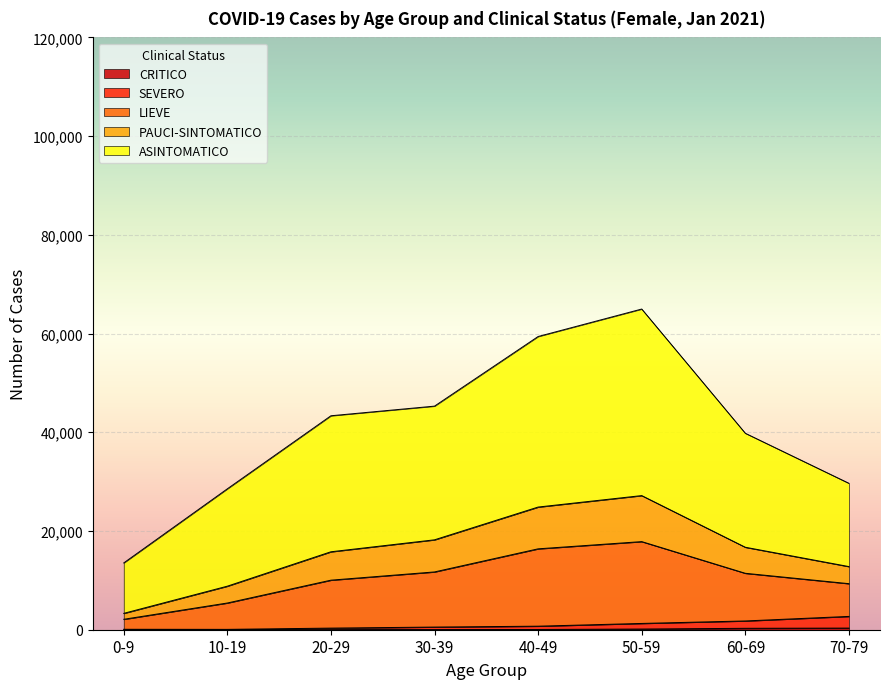

At how many categories does at least one series exceed 35727?

5